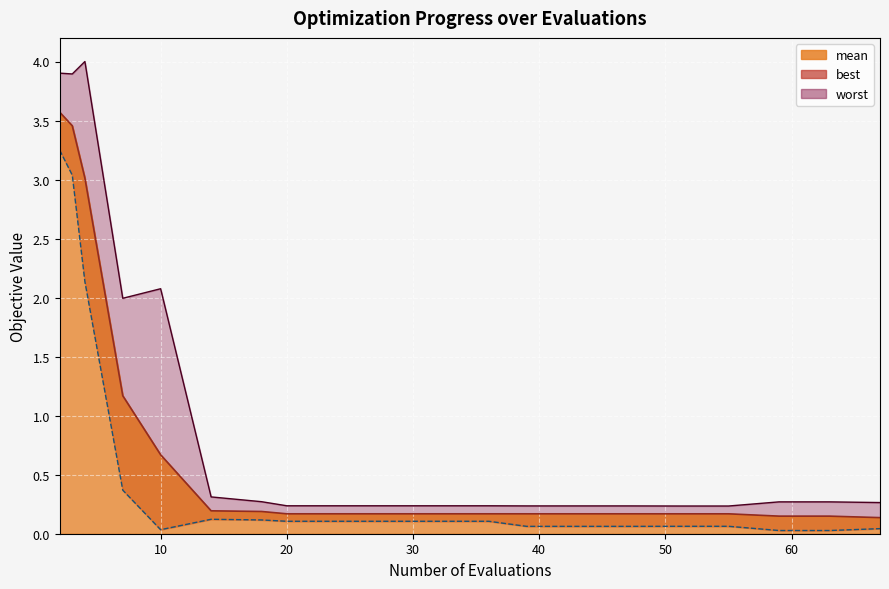

At which category does worst reach its first local peak?

4